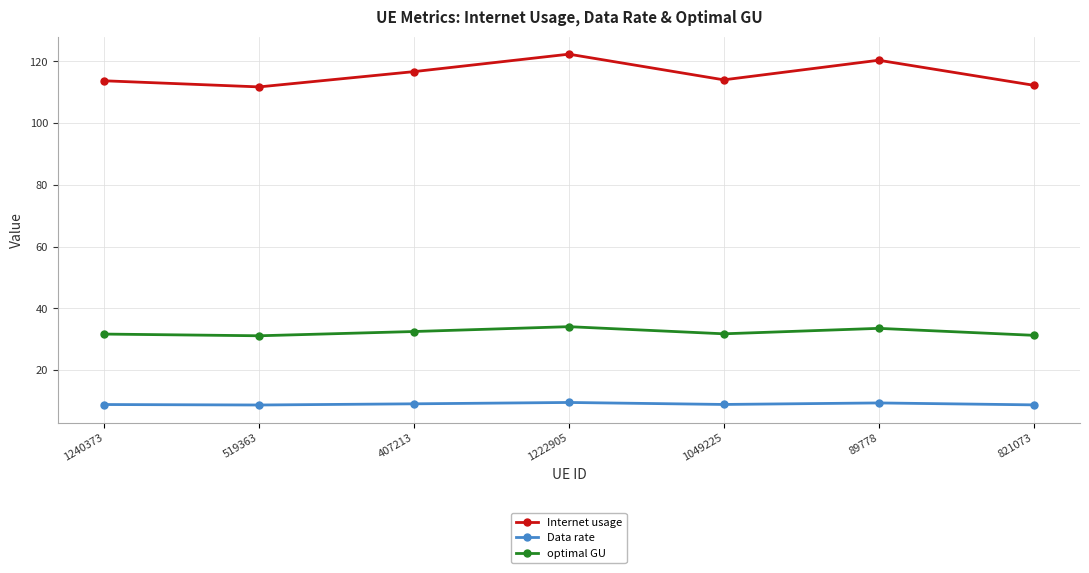

Which series changed the most between 89778 and 821073?

Internet usage